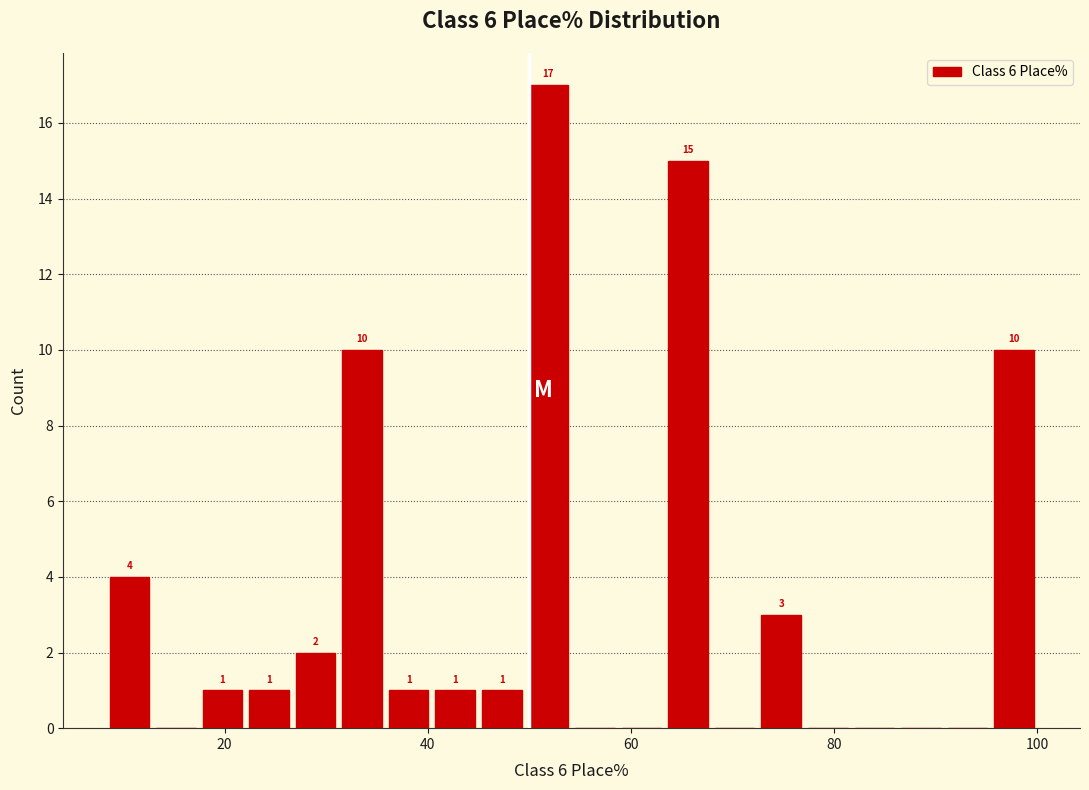

Read against the x-axis, roughly where is the centre of the tallest bar?

52